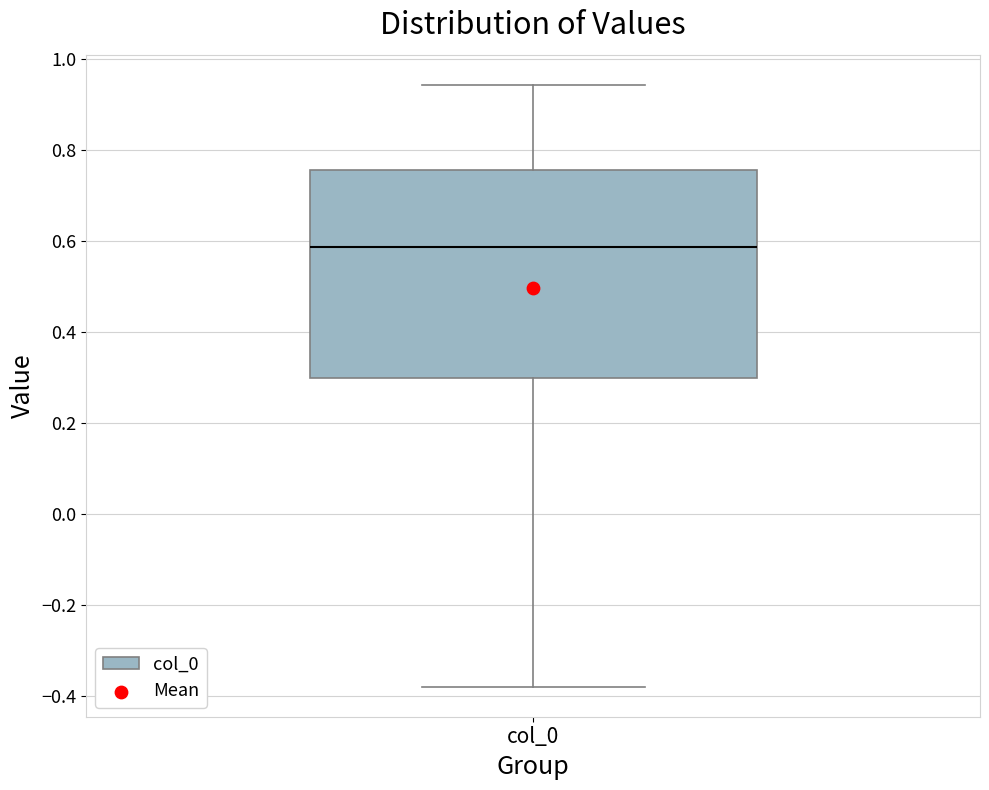

Where does the median line of the box for col_0 sit on the y-axis? The values are not printed on the chart, so give them approximately, as read against the axis.

0.58